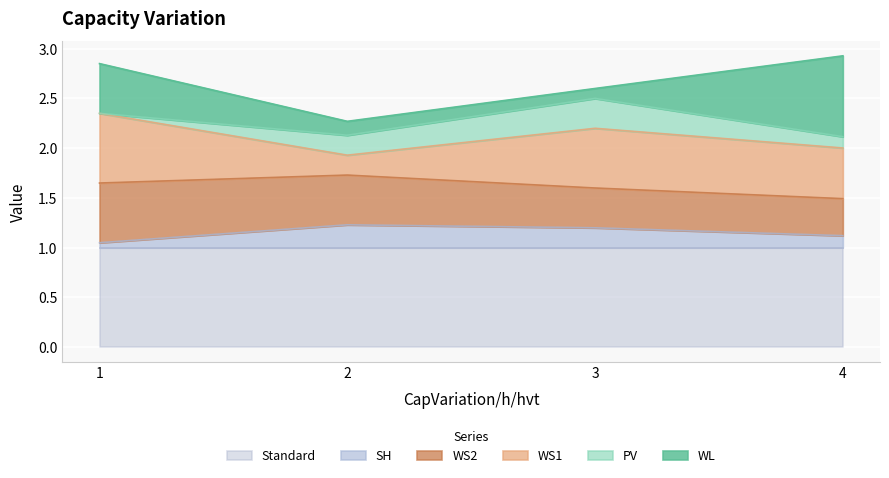

What value does the WS2 series have at 4?

0.4